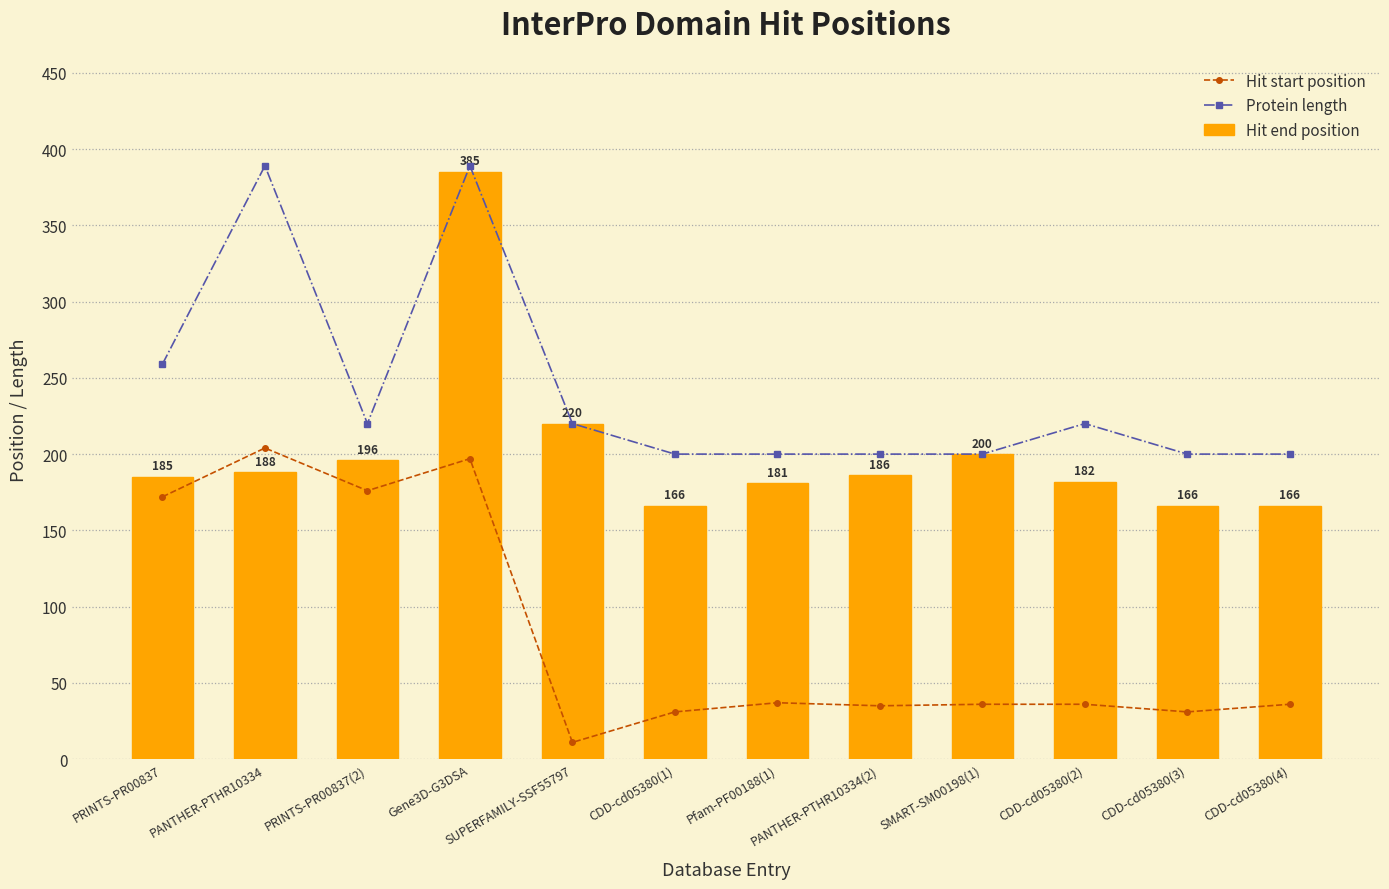

Where does the Protein length series first go above 220?

PRINTS-PR00837